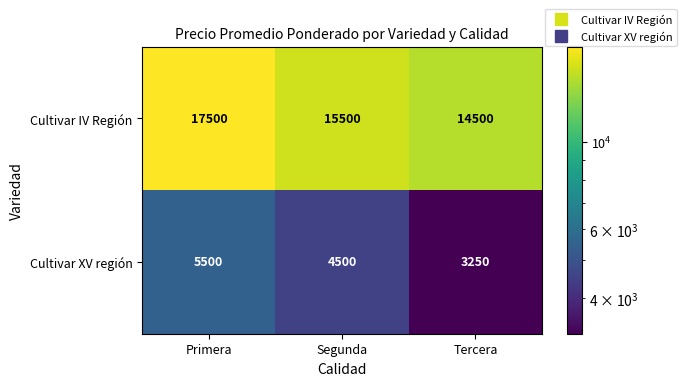

At which category is the sum across all series the highest?

Primera